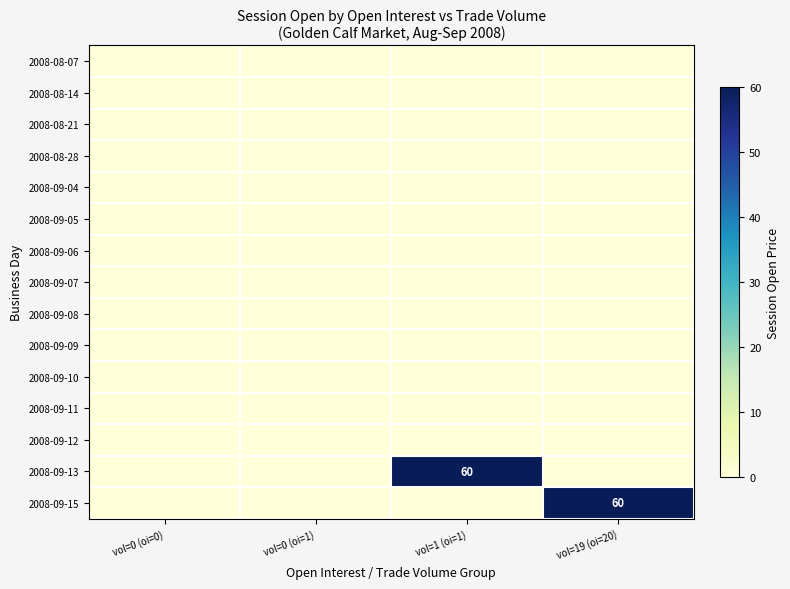

Between vol=0 (oi=0) and vol=19 (oi=20), which series saw the biggest shift?

2008-09-15